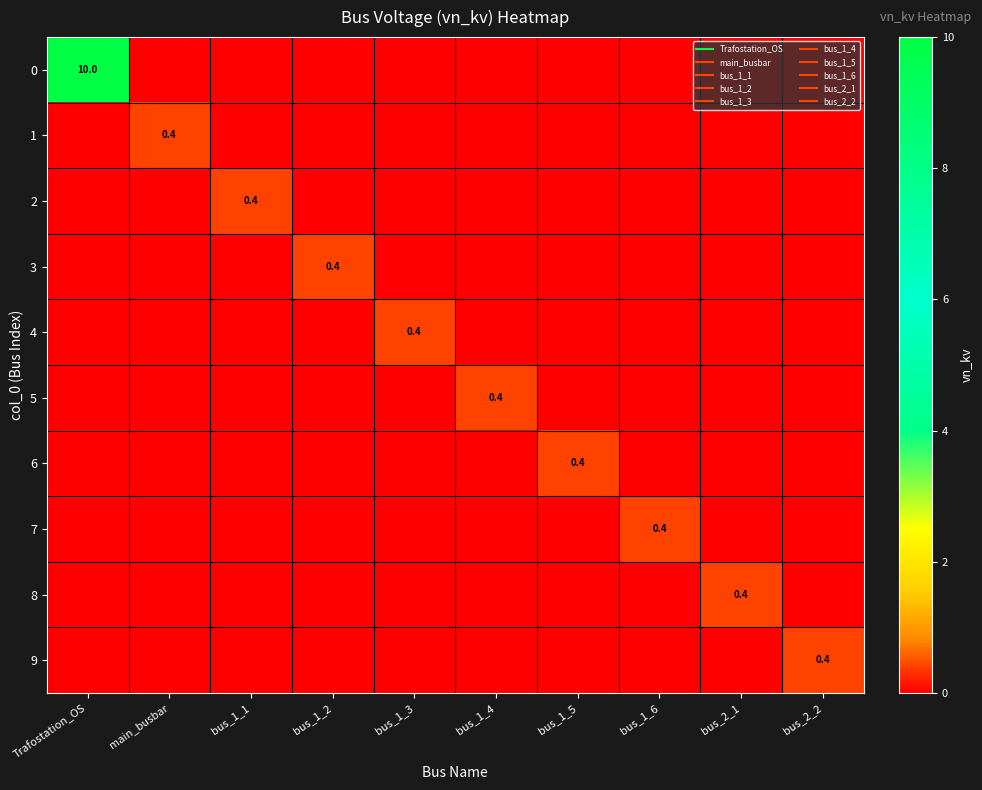

Between main_busbar and bus_1_3, which series saw the biggest shift?

1